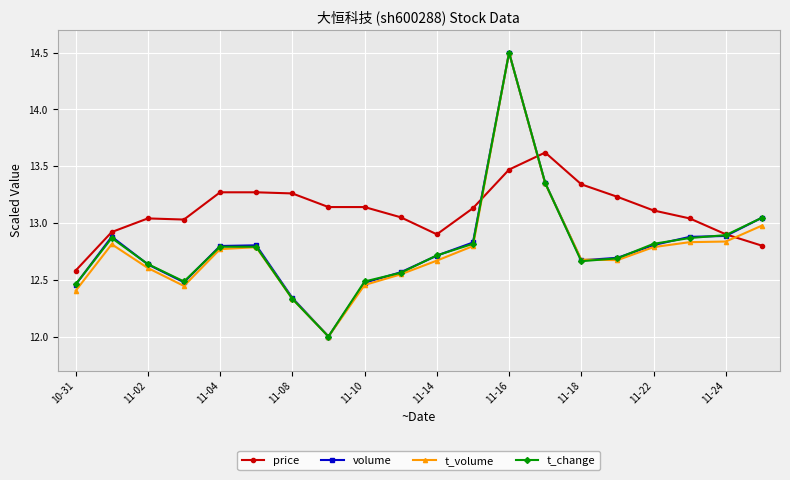

What is the difference between the maximum and minimum values in the t_change series?

2.5